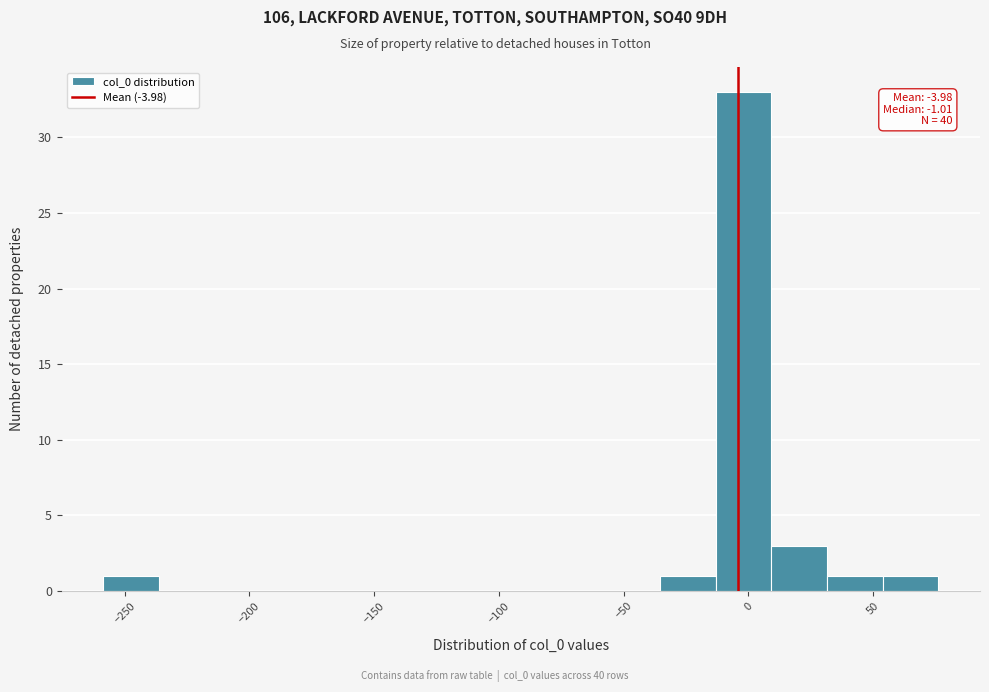

Which range on the x-axis has the tallest bar?

-15 to 10